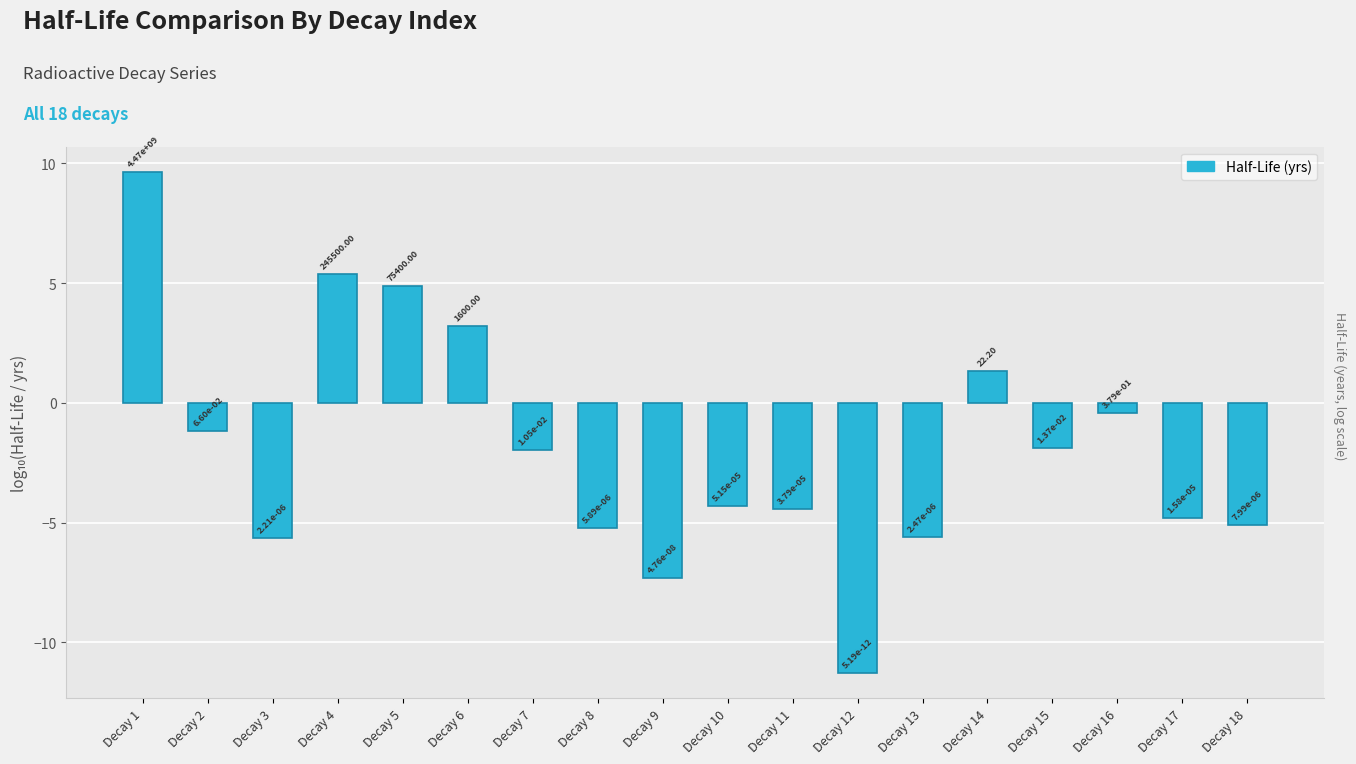

Does the chart contain any negative values?

Yes